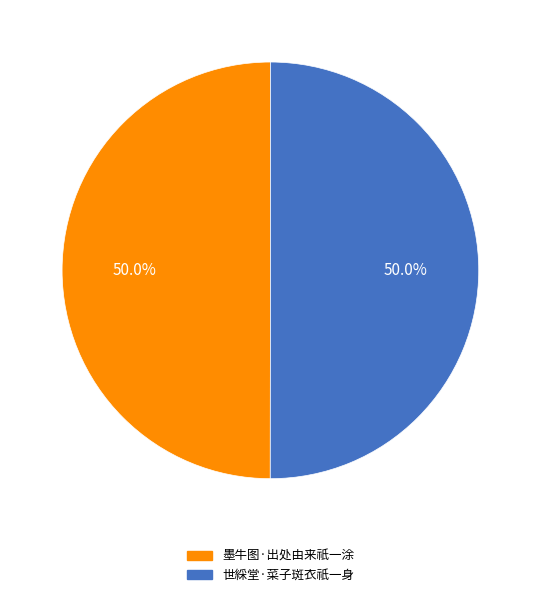

True or false: 墨牛图·出处由来祇一涂 accounts for 55% of the total.

False